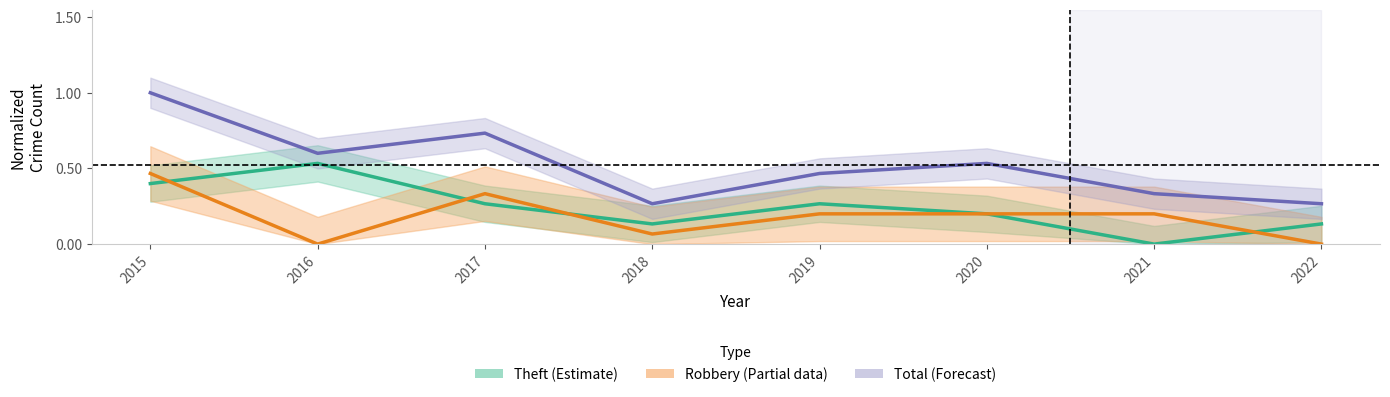

What is the value of the Total (Forecast) point at the 7th from the left?

0.3